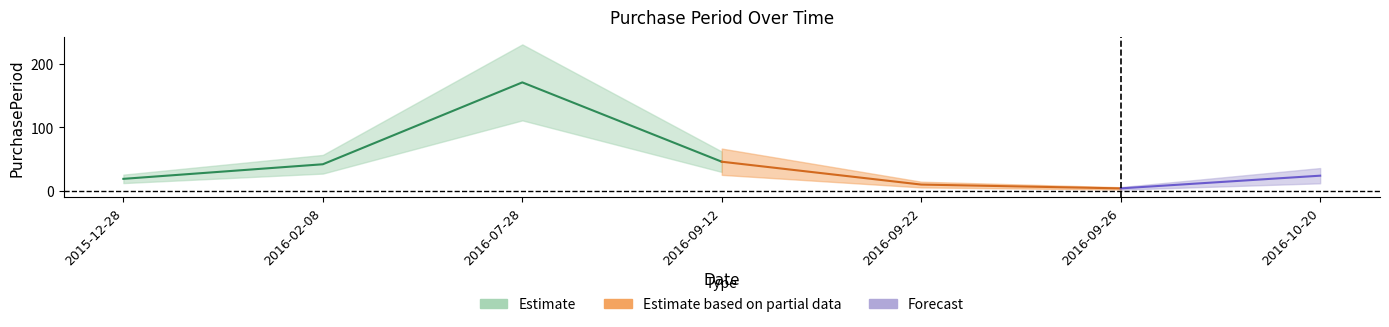

What is the average value?

45